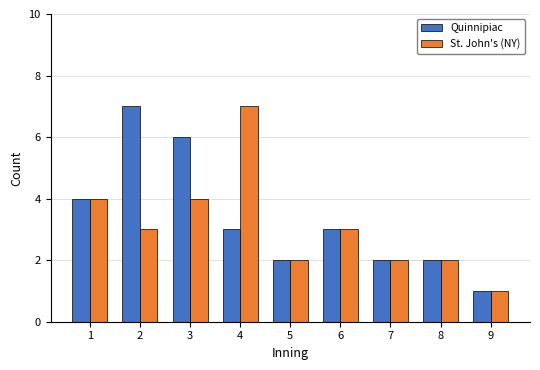

Reading right to left, list all the values displayed in this chart.

Quinnipiac: 1	2	2	3	2	3	6	7	4
St. John's (NY): 1	2	2	3	2	7	4	3	4